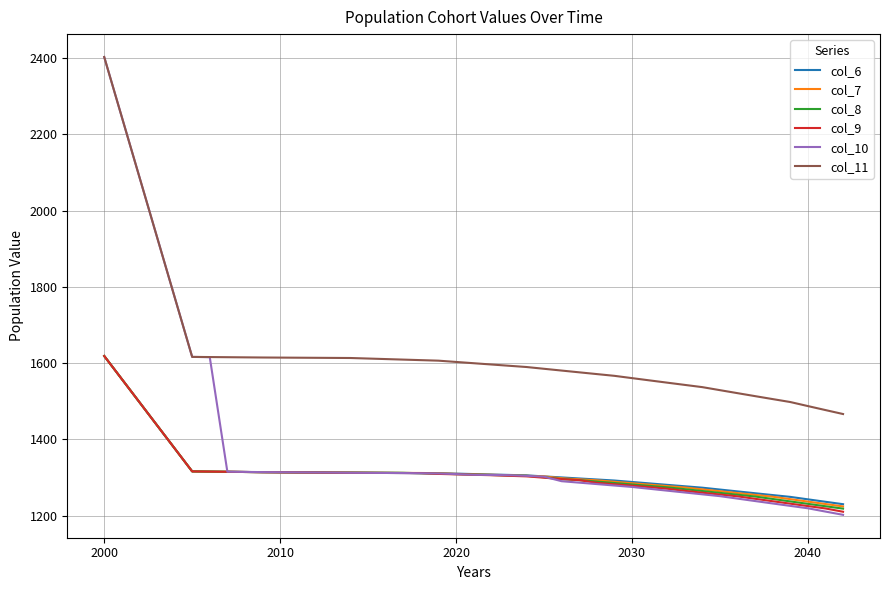

Which series has the largest total across all categories?

col_11